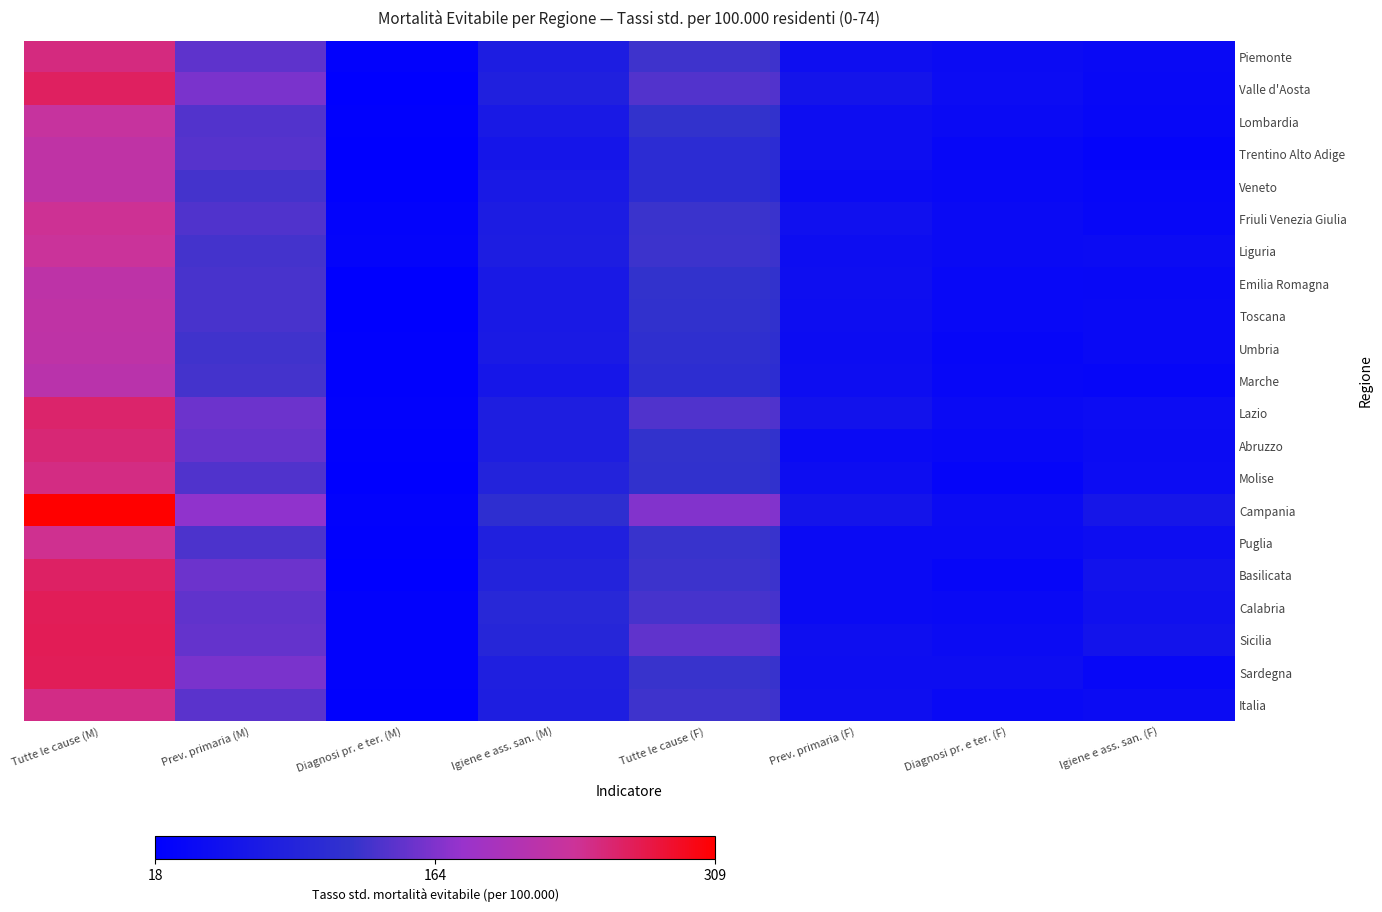

Reading left to right, list all the values displayed in this chart.

Piemonte: Tutte le cause (M)=248.1	Prev. primaria (M)=145.3	Diagnosi pr. e ter. (M)=24.7	Igiene e ass. san. (M)=78.1	Tutte le cause (F)=127.2	Prev. primaria (F)=47.2	Diagnosi pr. e ter. (F)=42.0	Igiene e ass. san. (F)=38.0
Valle d'Aosta: Tutte le cause (M)=262.4	Prev. primaria (M)=161.2	Diagnosi pr. e ter. (M)=18.1	Igiene e ass. san. (M)=83.2	Tutte le cause (F)=137.4	Prev. primaria (F)=59.4	Diagnosi pr. e ter. (F)=42.1	Igiene e ass. san. (F)=35.9
Lombardia: Tutte le cause (M)=230.2	Prev. primaria (M)=138.3	Diagnosi pr. e ter. (M)=21.6	Igiene e ass. san. (M)=70.3	Tutte le cause (F)=118.5	Prev. primaria (F)=46.0	Diagnosi pr. e ter. (F)=38.6	Igiene e ass. san. (F)=33.9
Trentino Alto Adige: Tutte le cause (M)=222.6	Prev. primaria (M)=140.2	Diagnosi pr. e ter. (M)=20.2	Igiene e ass. san. (M)=62.1	Tutte le cause (F)=106.0	Prev. primaria (F)=44.3	Diagnosi pr. e ter. (F)=33.7	Igiene e ass. san. (F)=28.0
Veneto: Tutte le cause (M)=220.3	Prev. primaria (M)=130.3	Diagnosi pr. e ter. (M)=20.7	Igiene e ass. san. (M)=69.3	Tutte le cause (F)=107.4	Prev. primaria (F)=40.3	Diagnosi pr. e ter. (F)=35.2	Igiene e ass. san. (F)=31.8
Friuli Venezia Giulia: Tutte le cause (M)=238.4	Prev. primaria (M)=136.8	Diagnosi pr. e ter. (M)=25.7	Igiene e ass. san. (M)=76.0	Tutte le cause (F)=123.8	Prev. primaria (F)=50.8	Diagnosi pr. e ter. (F)=39.3	Igiene e ass. san. (F)=33.7
Liguria: Tutte le cause (M)=234.4	Prev. primaria (M)=129.5	Diagnosi pr. e ter. (M)=27.2	Igiene e ass. san. (M)=77.7	Tutte le cause (F)=125.2	Prev. primaria (F)=44.8	Diagnosi pr. e ter. (F)=39.3	Igiene e ass. san. (F)=41.1
Emilia Romagna: Tutte le cause (M)=220.1	Prev. primaria (M)=132.3	Diagnosi pr. e ter. (M)=19.6	Igiene e ass. san. (M)=68.2	Tutte le cause (F)=119.8	Prev. primaria (F)=48.6	Diagnosi pr. e ter. (F)=35.1	Igiene e ass. san. (F)=36.1
Toscana: Tutte le cause (M)=222.0	Prev. primaria (M)=131.9	Diagnosi pr. e ter. (M)=19.8	Igiene e ass. san. (M)=70.3	Tutte le cause (F)=116.3	Prev. primaria (F)=44.9	Diagnosi pr. e ter. (F)=34.9	Igiene e ass. san. (F)=36.6
Umbria: Tutte le cause (M)=221.1	Prev. primaria (M)=127.8	Diagnosi pr. e ter. (M)=21.5	Igiene e ass. san. (M)=71.8	Tutte le cause (F)=112.7	Prev. primaria (F)=44.0	Diagnosi pr. e ter. (F)=31.6	Igiene e ass. san. (F)=37.1
Marche: Tutte le cause (M)=215.7	Prev. primaria (M)=129.8	Diagnosi pr. e ter. (M)=21.5	Igiene e ass. san. (M)=64.3	Tutte le cause (F)=109.8	Prev. primaria (F)=45.1	Diagnosi pr. e ter. (F)=33.5	Igiene e ass. san. (F)=31.2
Lazio: Tutte le cause (M)=257.4	Prev. primaria (M)=153.0	Diagnosi pr. e ter. (M)=23.9	Igiene e ass. san. (M)=80.4	Tutte le cause (F)=136.4	Prev. primaria (F)=54.7	Diagnosi pr. e ter. (F)=39.2	Igiene e ass. san. (F)=42.5
Abruzzo: Tutte le cause (M)=252.6	Prev. primaria (M)=149.7	Diagnosi pr. e ter. (M)=22.3	Igiene e ass. san. (M)=80.5	Tutte le cause (F)=118.7	Prev. primaria (F)=40.7	Diagnosi pr. e ter. (F)=36.0	Igiene e ass. san. (F)=42.0
Molise: Tutte le cause (M)=245.5	Prev. primaria (M)=137.2	Diagnosi pr. e ter. (M)=19.5	Igiene e ass. san. (M)=88.7	Tutte le cause (F)=117.1	Prev. primaria (F)=44.9	Diagnosi pr. e ter. (F)=29.4	Igiene e ass. san. (F)=42.8
Campania: Tutte le cause (M)=308.9	Prev. primaria (M)=173.5	Diagnosi pr. e ter. (M)=24.2	Igiene e ass. san. (M)=111.2	Tutte le cause (F)=165.6	Prev. primaria (F)=59.7	Diagnosi pr. e ter. (F)=41.9	Igiene e ass. san. (F)=63.9
Puglia: Tutte le cause (M)=240.1	Prev. primaria (M)=134.9	Diagnosi pr. e ter. (M)=21.9	Igiene e ass. san. (M)=83.3	Tutte le cause (F)=123.0	Prev. primaria (F)=38.9	Diagnosi pr. e ter. (F)=39.4	Igiene e ass. san. (F)=44.7
Basilicata: Tutte le cause (M)=260.1	Prev. primaria (M)=152.2	Diagnosi pr. e ter. (M)=18.6	Igiene e ass. san. (M)=89.3	Tutte le cause (F)=125.9	Prev. primaria (F)=38.6	Diagnosi pr. e ter. (F)=32.9	Igiene e ass. san. (F)=54.5
Calabria: Tutte le cause (M)=266.6	Prev. primaria (M)=145.8	Diagnosi pr. e ter. (M)=22.9	Igiene e ass. san. (M)=97.9	Tutte le cause (F)=130.6	Prev. primaria (F)=40.4	Diagnosi pr. e ter. (F)=38.5	Igiene e ass. san. (F)=51.7
Sicilia: Tutte le cause (M)=267.0	Prev. primaria (M)=148.2	Diagnosi pr. e ter. (M)=23.9	Igiene e ass. san. (M)=94.9	Tutte le cause (F)=145.6	Prev. primaria (F)=46.6	Diagnosi pr. e ter. (F)=41.8	Igiene e ass. san. (F)=57.1
Sardegna: Tutte le cause (M)=266.7	Prev. primaria (M)=160.4	Diagnosi pr. e ter. (M)=24.9	Igiene e ass. san. (M)=81.4	Tutte le cause (F)=123.2	Prev. primaria (F)=44.5	Diagnosi pr. e ter. (F)=44.7	Igiene e ass. san. (F)=34.0
Italia: Tutte le cause (M)=245.1	Prev. primaria (M)=142.9	Diagnosi pr. e ter. (M)=22.5	Igiene e ass. san. (M)=79.7	Tutte le cause (F)=126.8	Prev. primaria (F)=46.9	Diagnosi pr. e ter. (F)=38.5	Igiene e ass. san. (F)=41.4